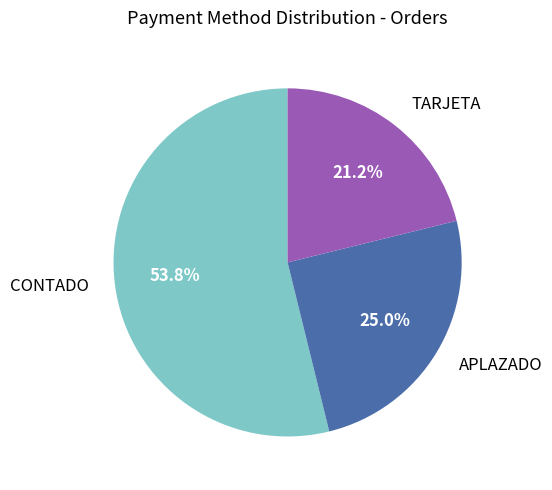

Does any single category account for the majority?

Yes